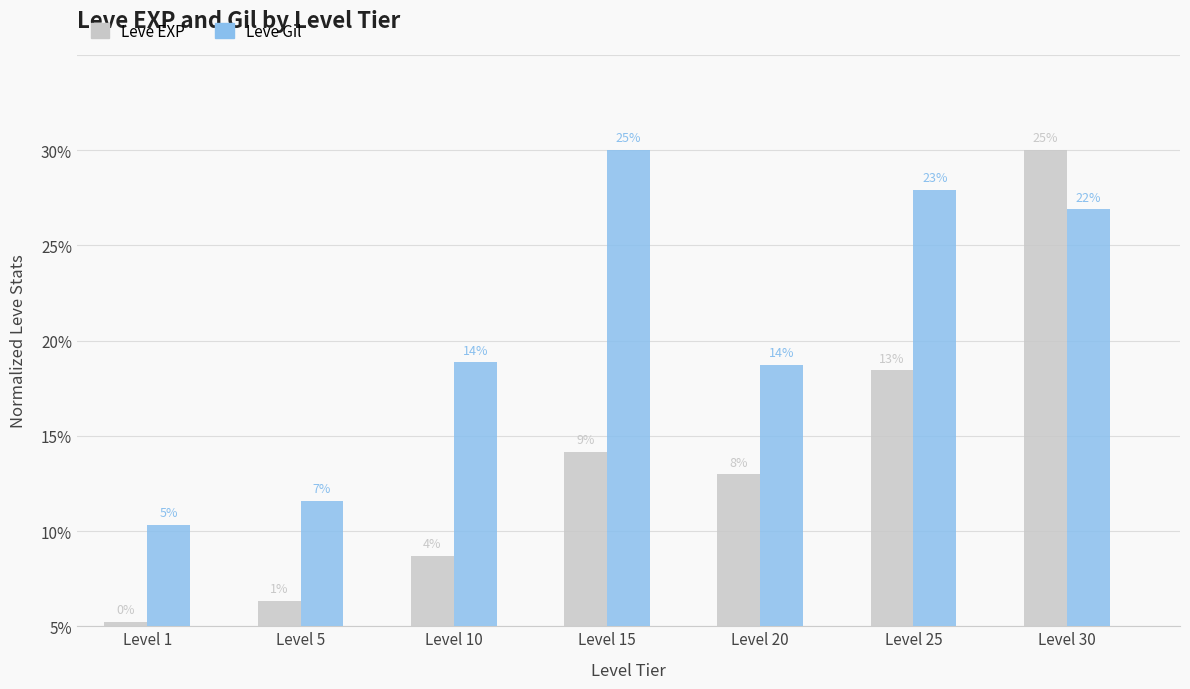

Does the chart contain any negative values?

No